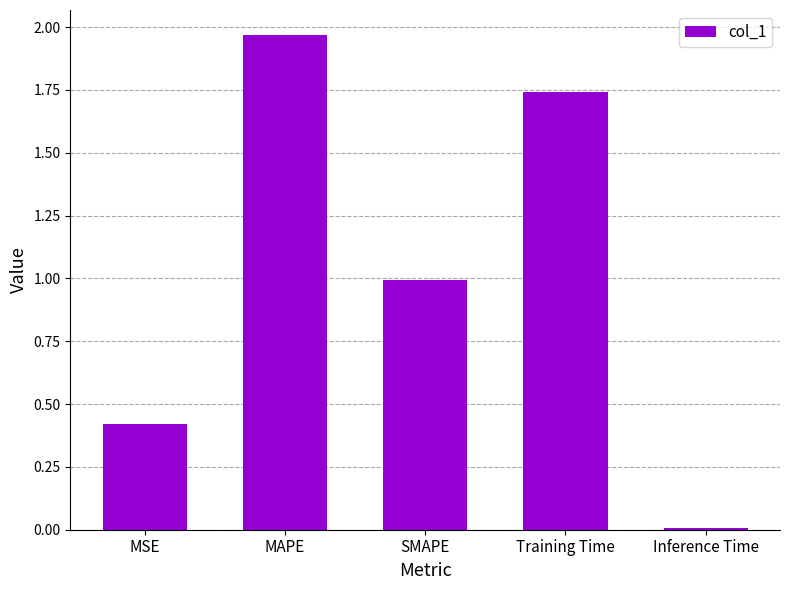

At which category does the chart reach its peak across all series?

MAPE